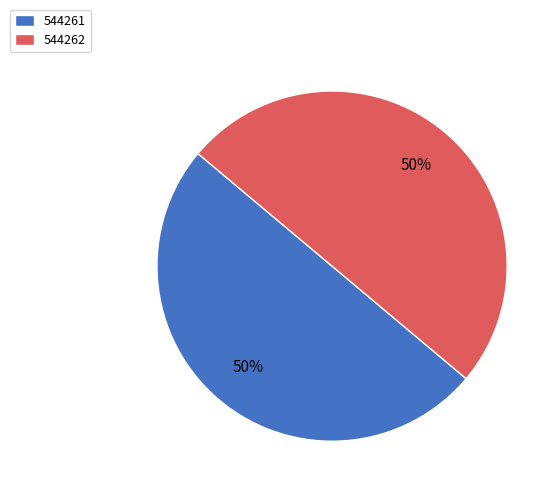

Do 544262 and 544261 together represent more than half of the pie?

Yes